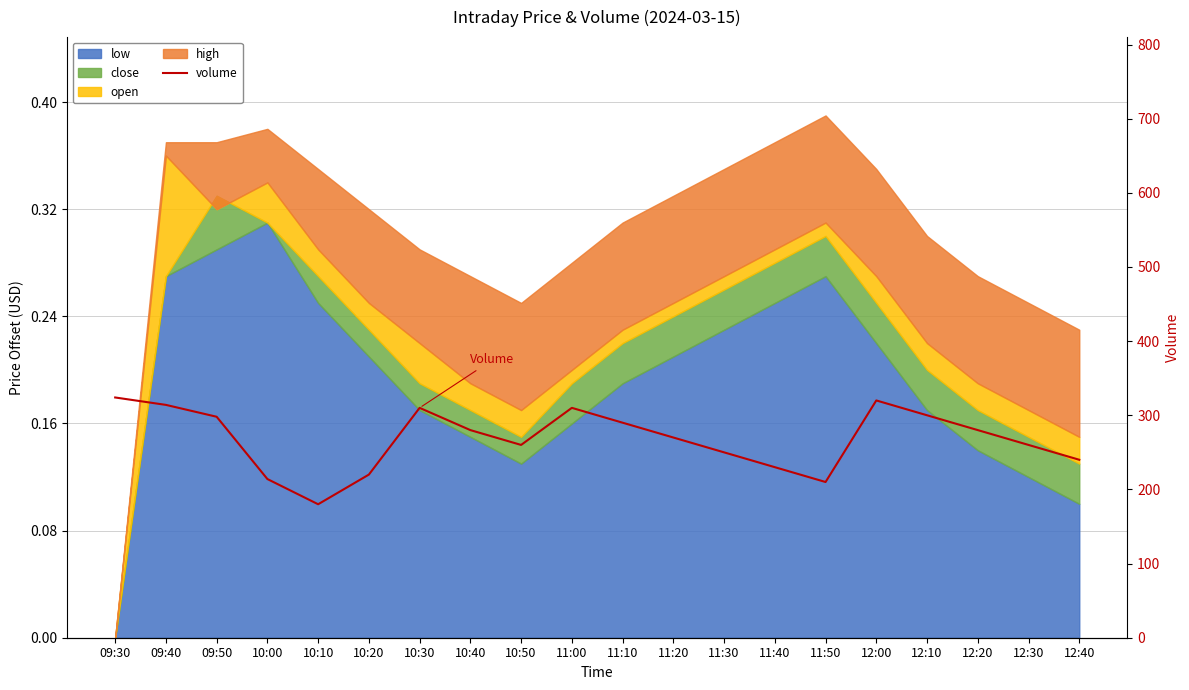

Rank the categories by value from lowest to highest.

10:10, 11:50, 10:00, 10:20, 11:40, 12:40, 11:30, 10:50, 12:30, 11:20, 10:40, 12:20, 11:10, 09:50, 12:10, 10:30, 11:00, 09:40, 12:00, 09:30